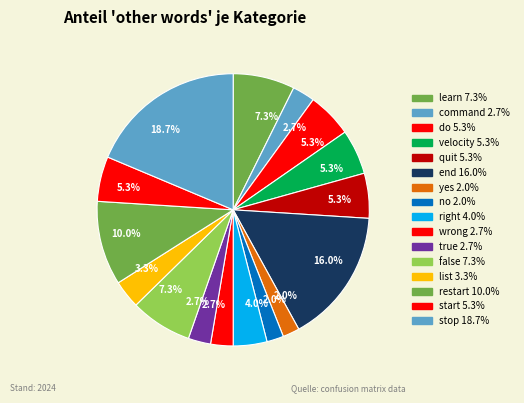

How many segments does this pie chart have?

16